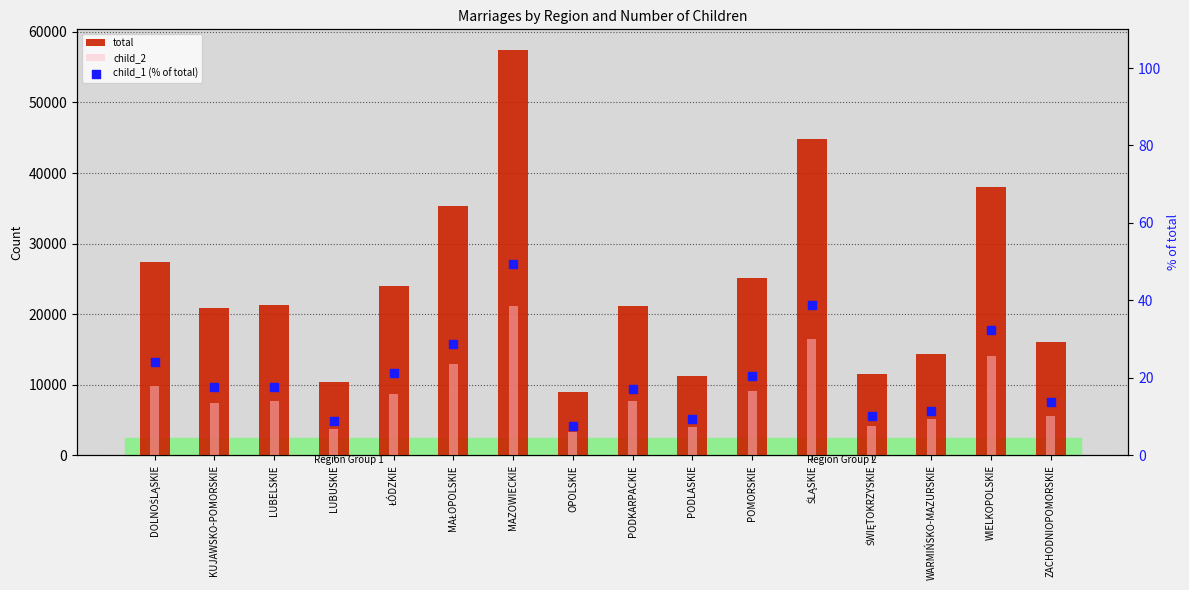

Is the value of total at ŚWIĘTOKRZYSKIE greater than the value of child_2 at PODKARPACKIE?

Yes